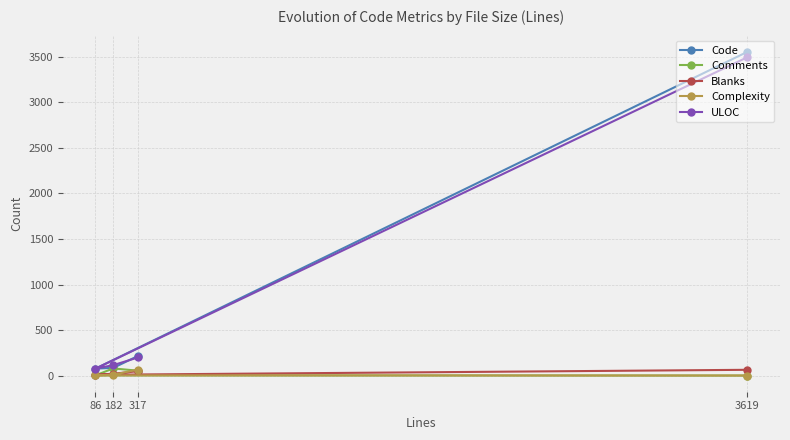

What is the value of the Code point at the 4th from the left?

3556